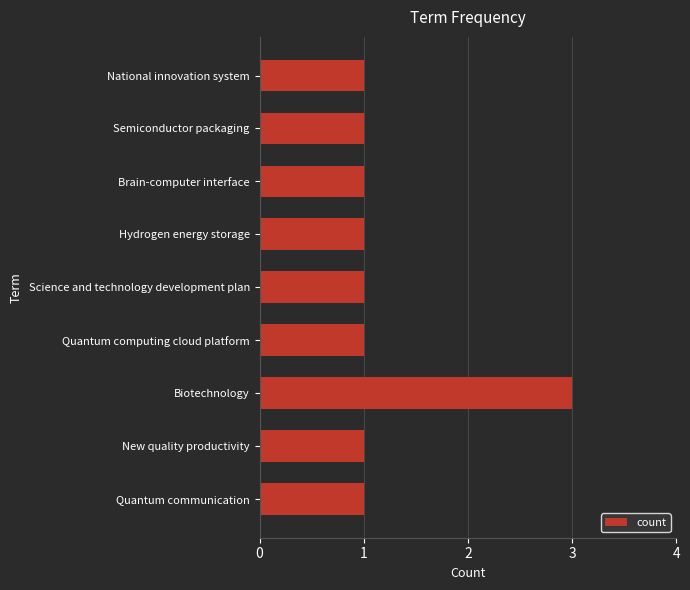

The chart shows a value of 1 at New quality productivity. True or false?

True